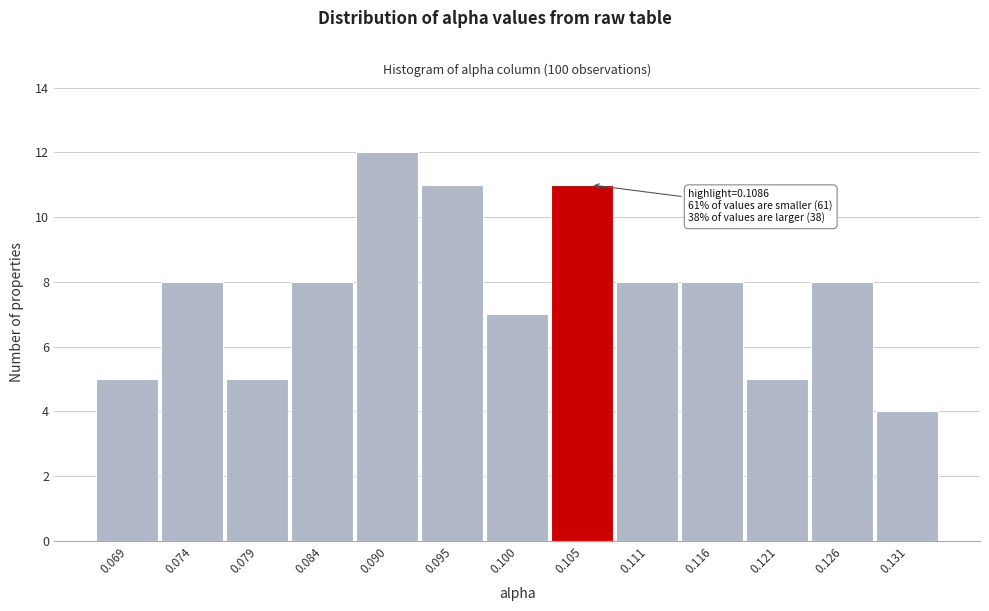

Reading left to right, extract all data points from this chart.

0.069=5	0.074=8	0.079=5	0.084=8	0.090=12	0.095=11	0.100=7	0.105=11	0.111=8	0.116=8	0.121=5	0.126=8	0.131=4